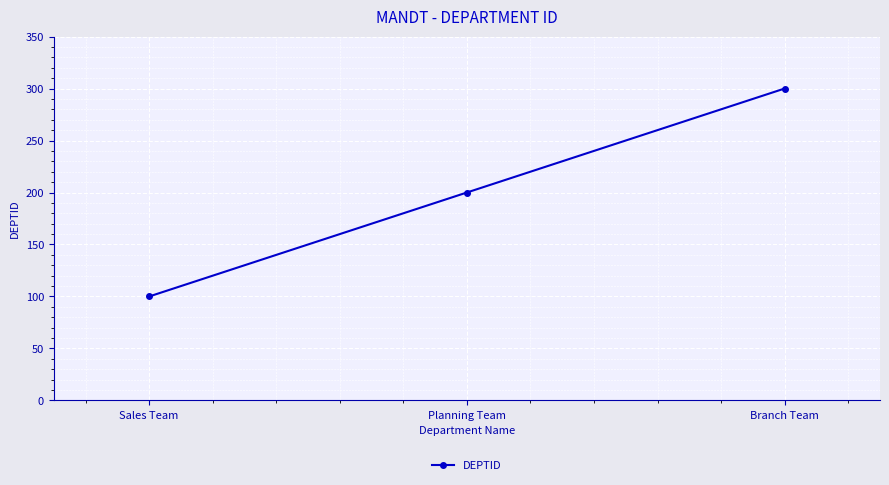

Does the chart display data point markers on the line(s)?

Yes